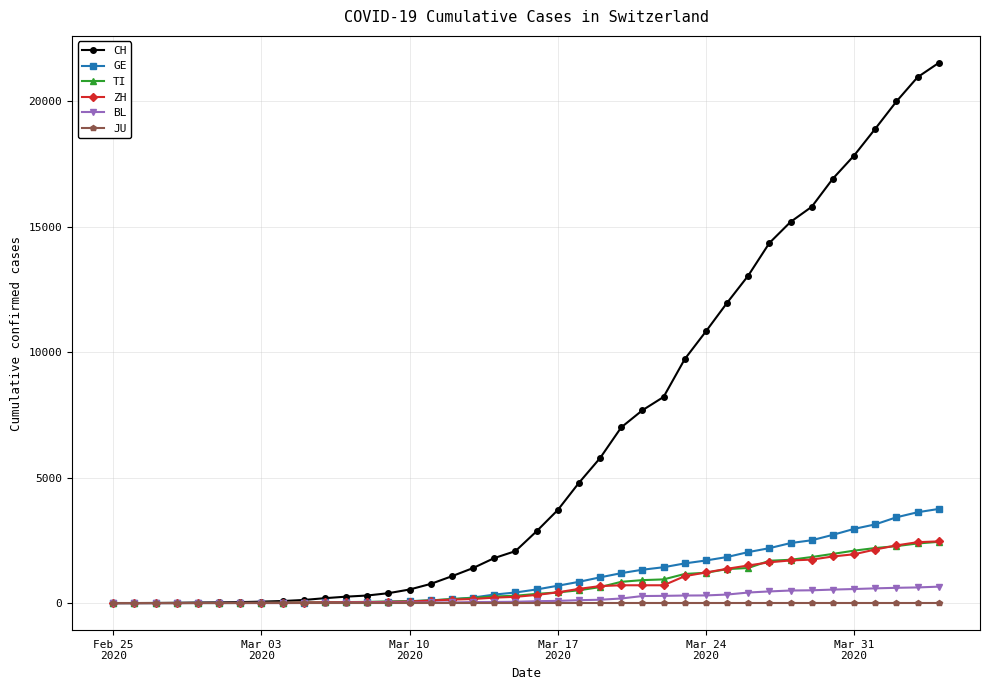

How many lines are shown in the chart?

6